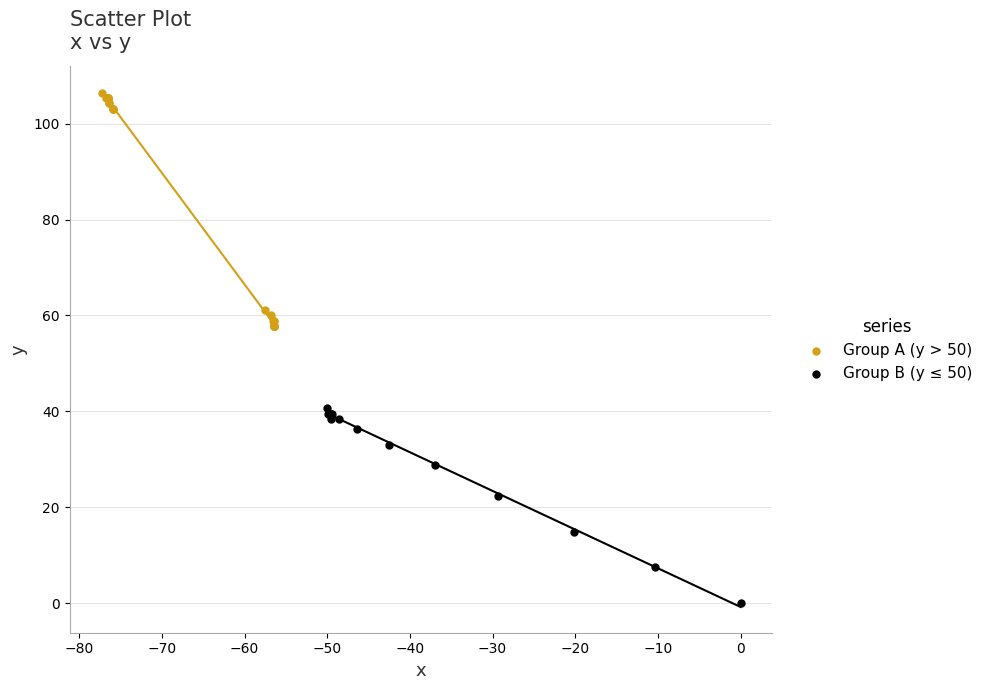

Which series has the widest spread of Y values?

Group A (y > 50)